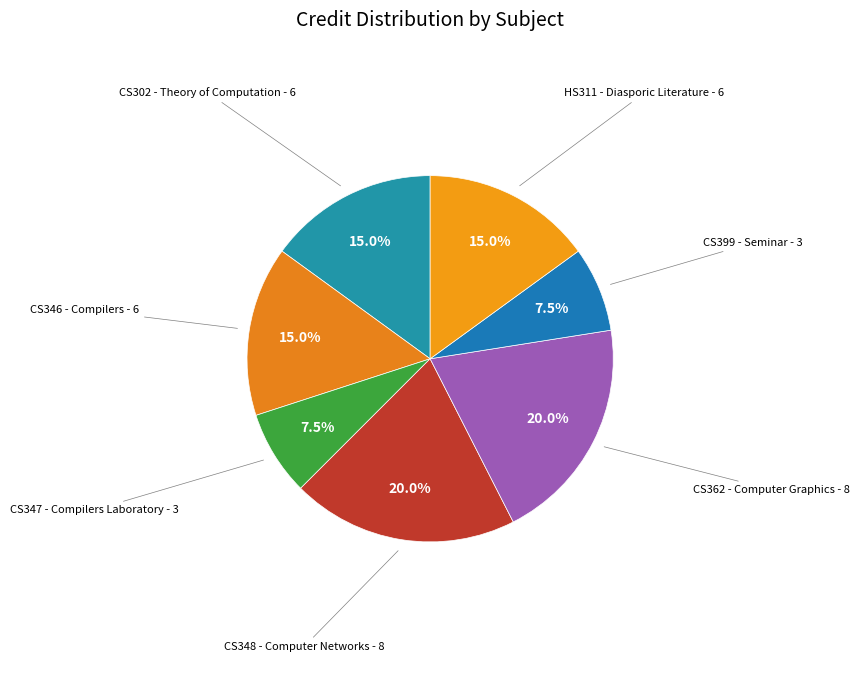

How many segments does this pie chart have?

7